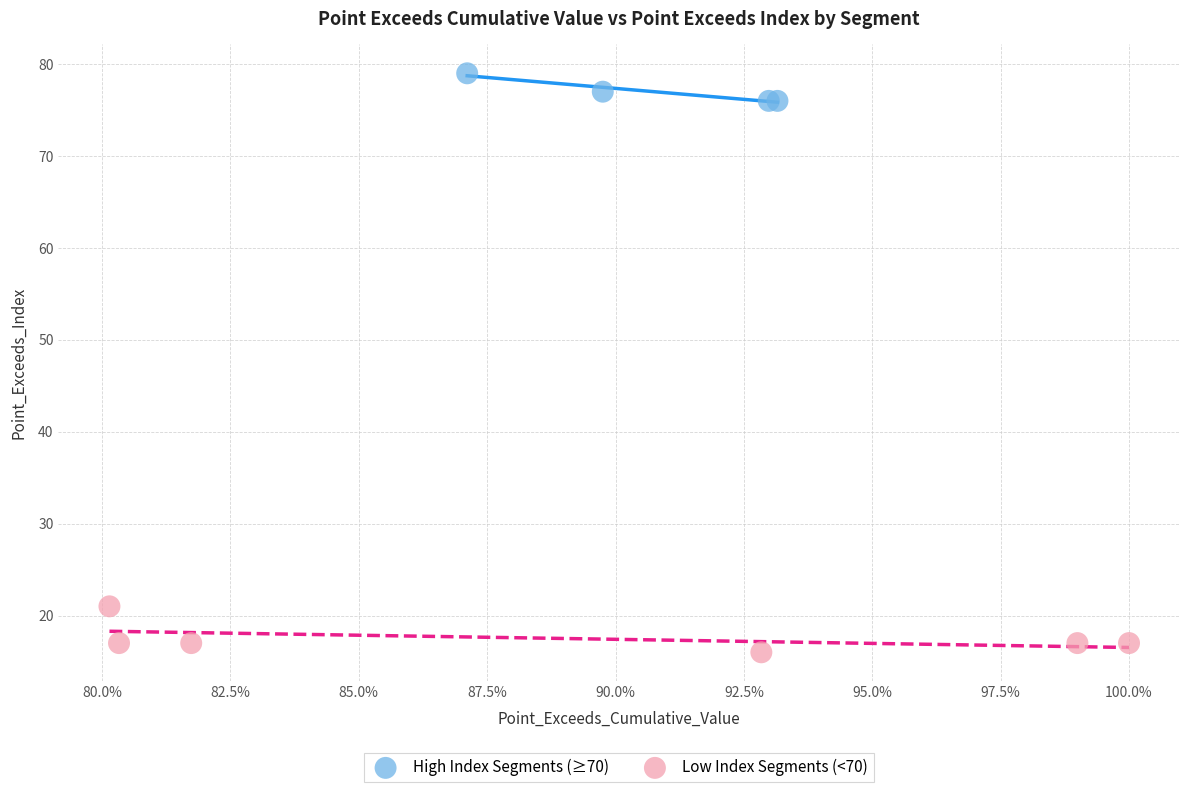

Which series reaches the maximum Y coordinate?

High Index Segments (≥70)